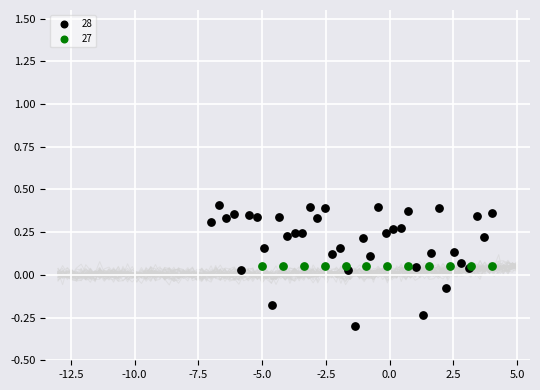

Which series reaches the maximum Y coordinate?

28